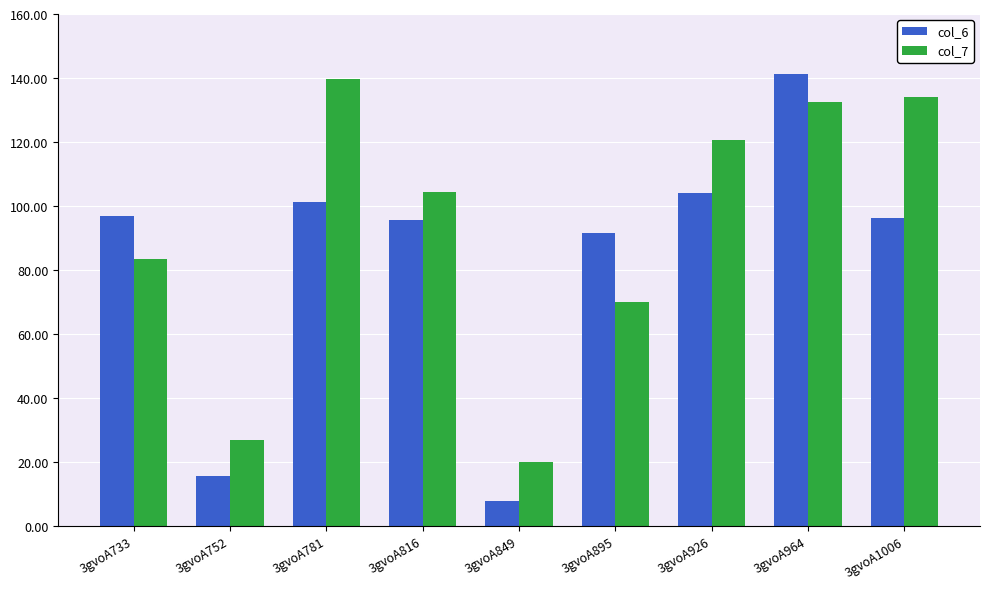

What are all the series names shown in the legend?

col_6, col_7